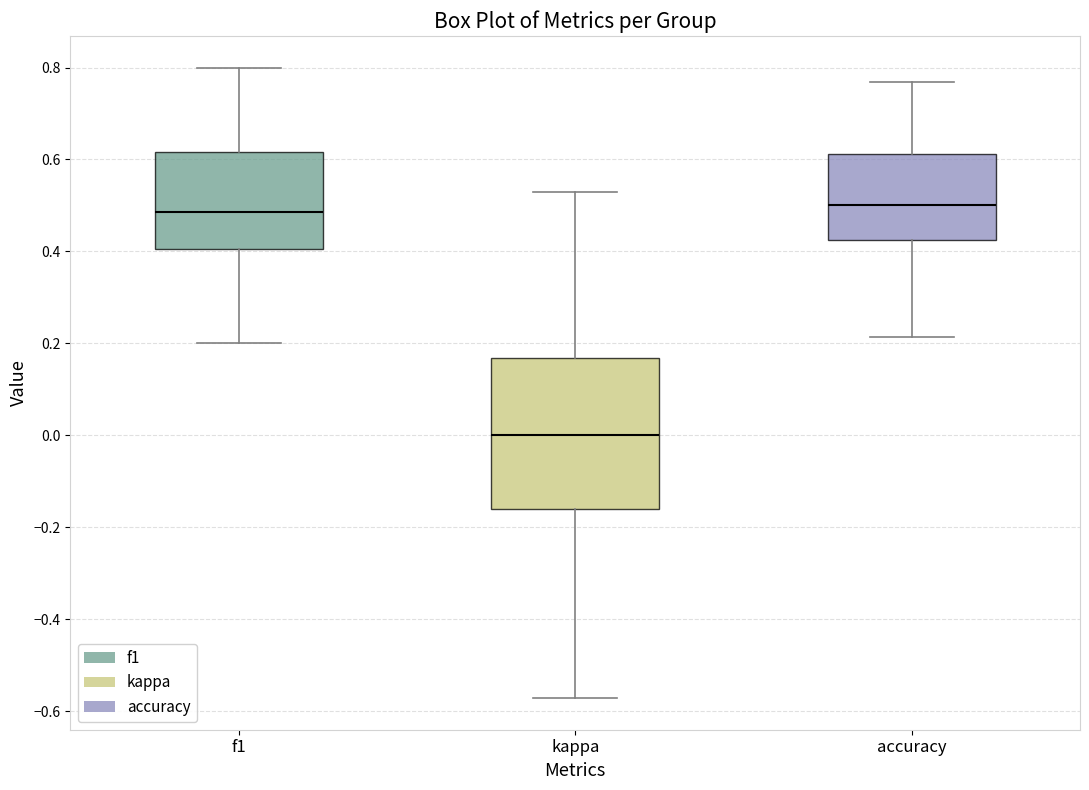

Which box is the tallest, from its lower edge to its upper edge?

kappa